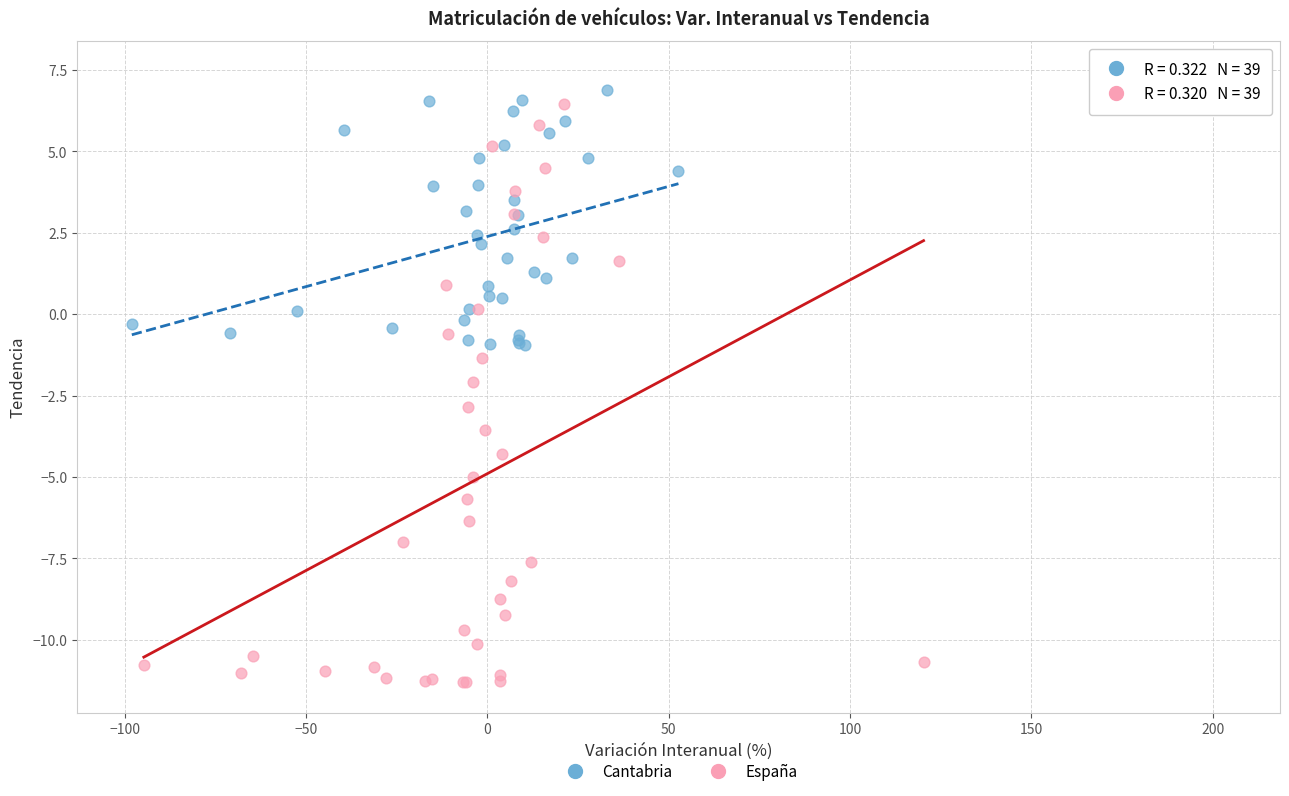

Which series reaches the minimum Y coordinate?

España